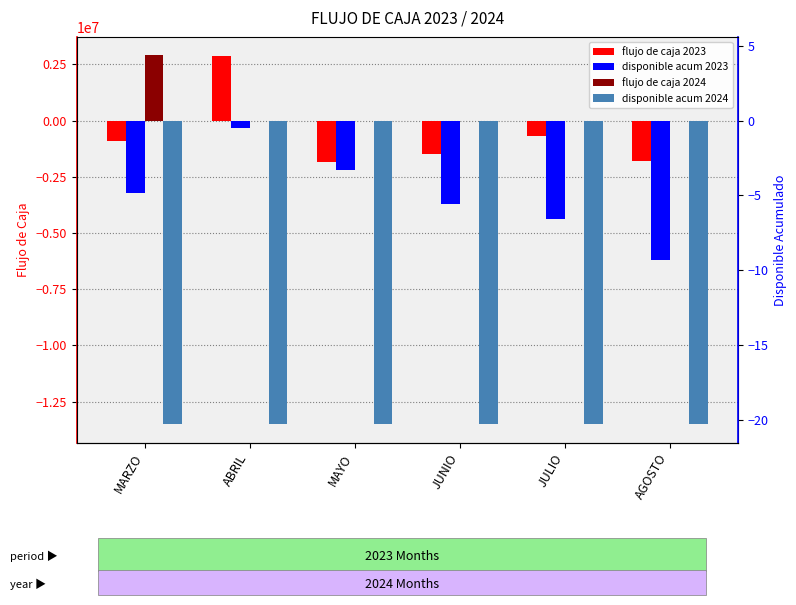

Which series changed the most between ABRIL and JULIO?

DISPONIBLE ACUM 2023